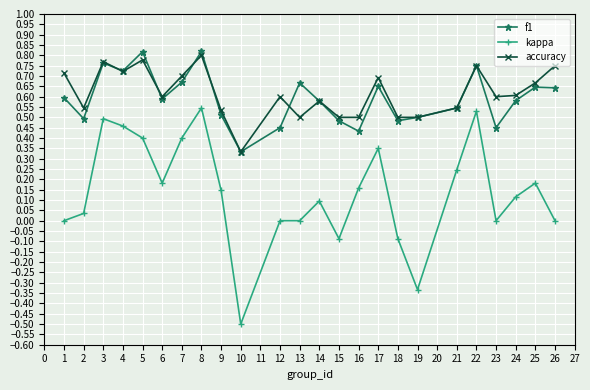

What is the sum of all f1 values?

14.2